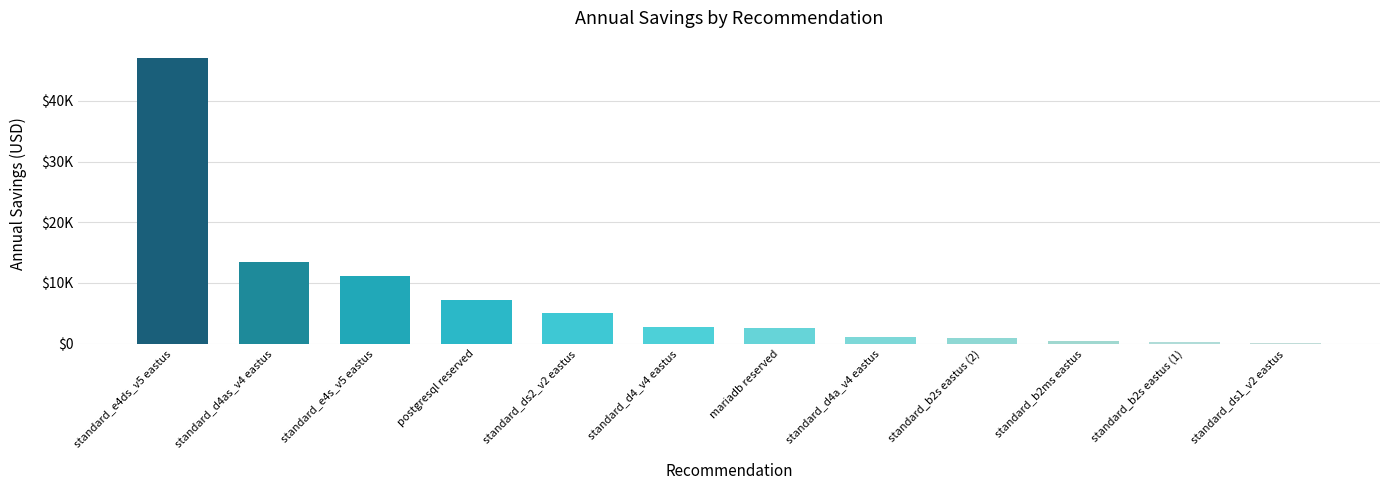

What is the sum of the values at standard_d4as_v4 eastus and standard_b2s eastus (2)?

14319.1